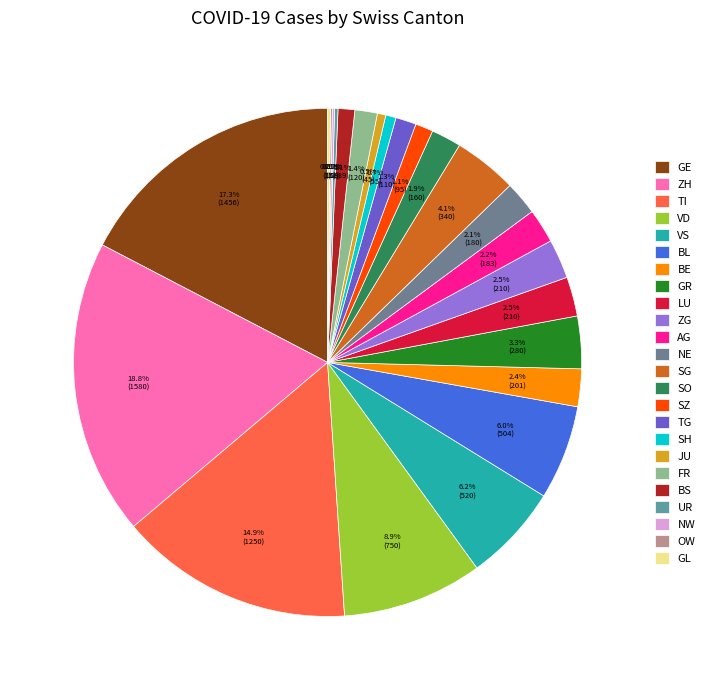

Which category has the smallest portion of the pie?

OW